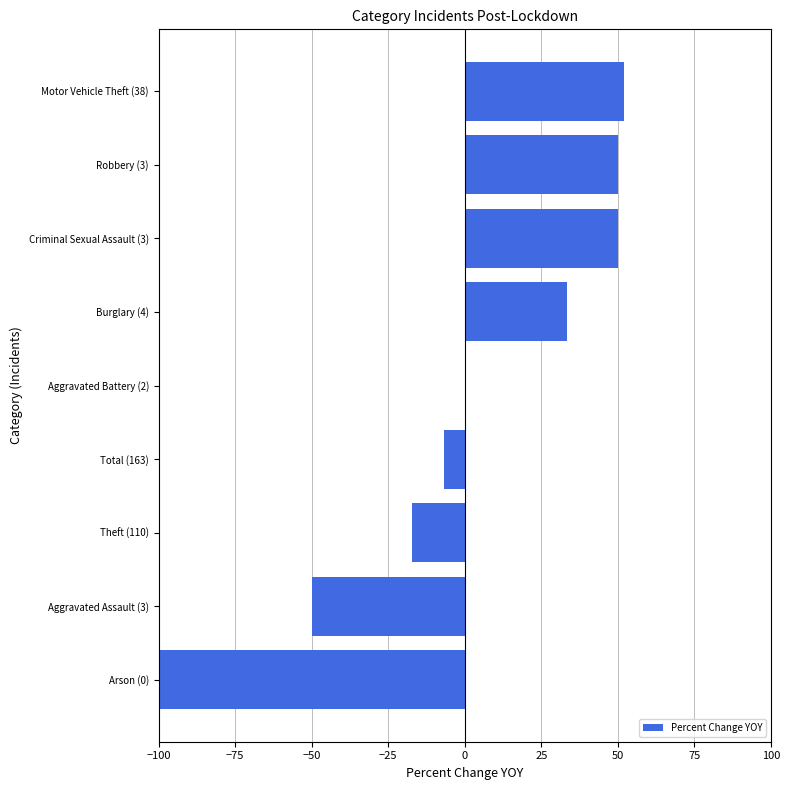

True or false: the data shows 33.3 at Burglary (4).

True